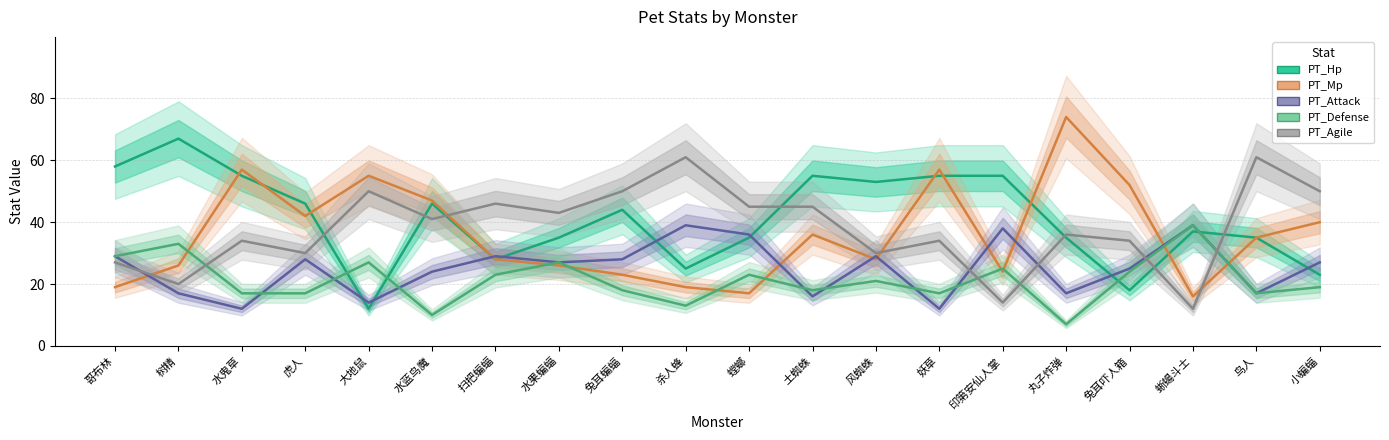

What position from the right is 丸子炸弹?

5